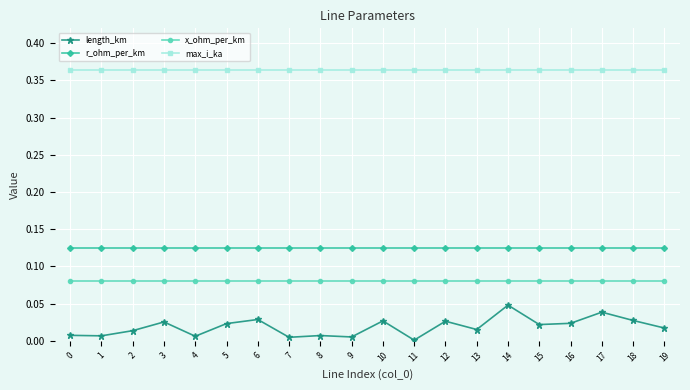

Which series has the largest total across all categories?

max_i_ka